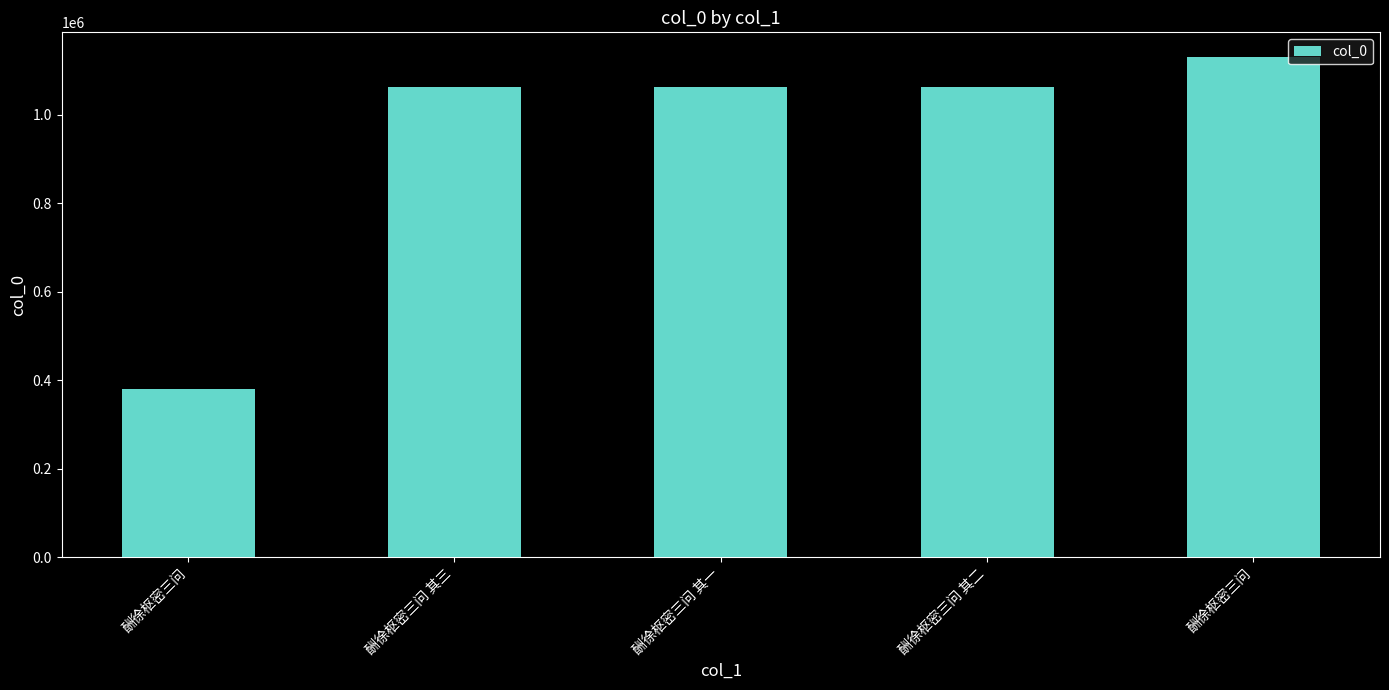

List the labels in order of value, largest first.

酬徐枢密三问, 酬徐枢密三问 其三, 酬徐枢密三问 其二, 酬徐枢密三问 其一, 酬徐枢密三问